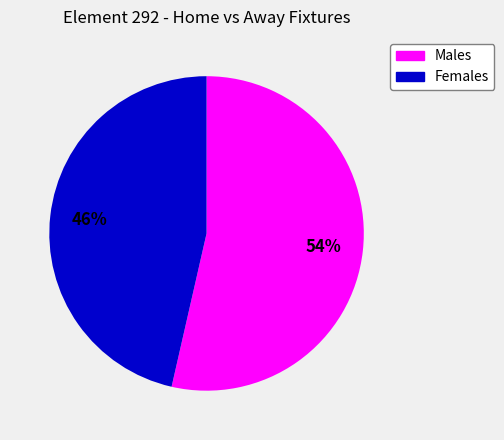

Which slice is the largest?

Males